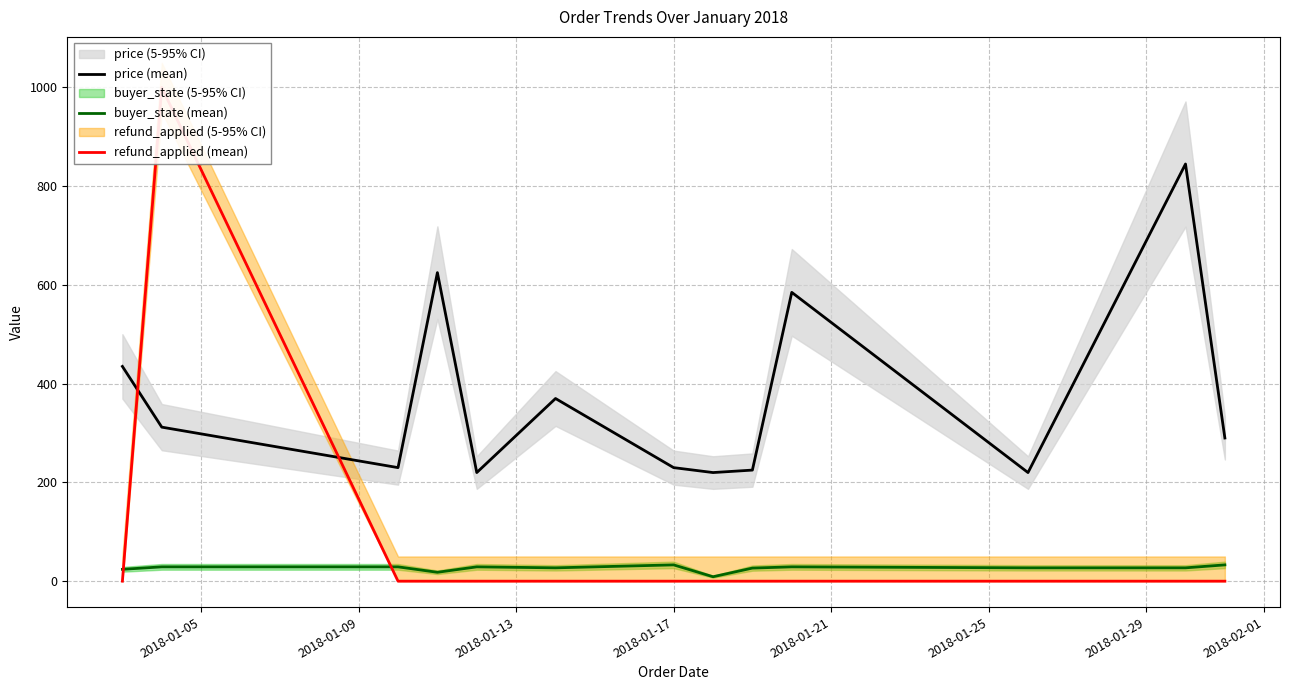

At how many categories does at least one series exceed 491?

4